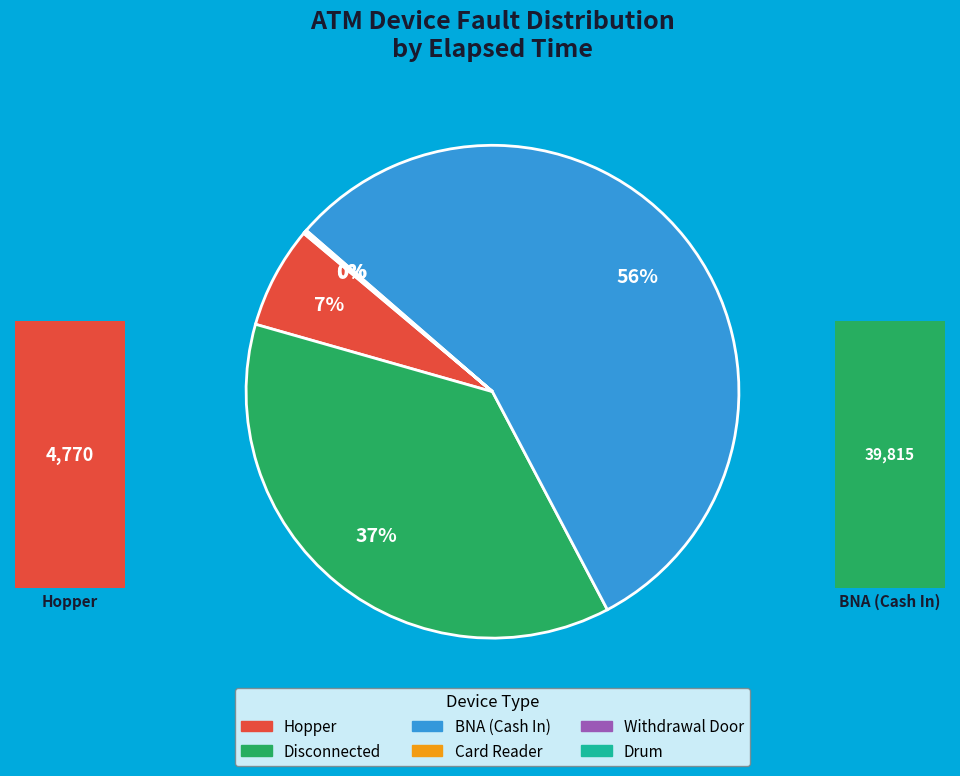

Is the sum of 4 and 2 greater than half?

No